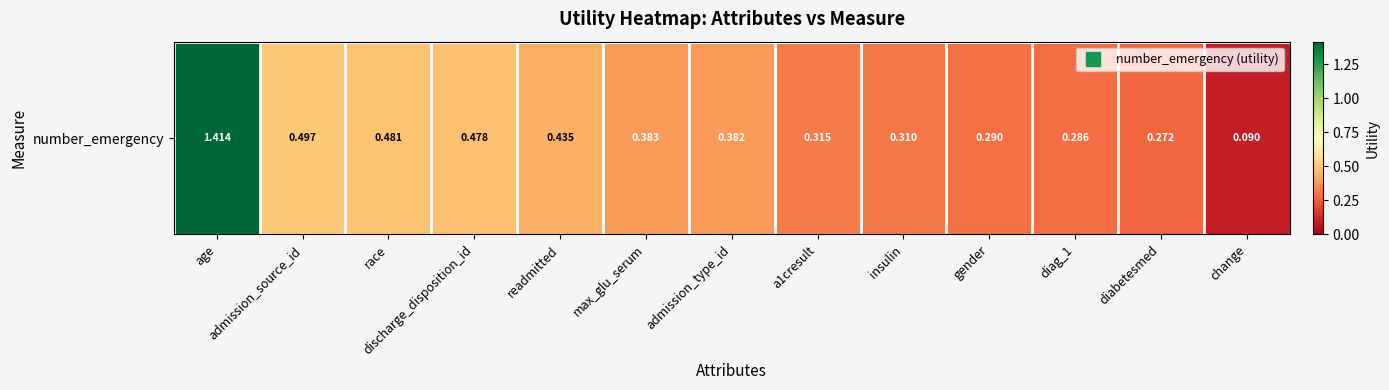

Count the number of categories in the chart.

13